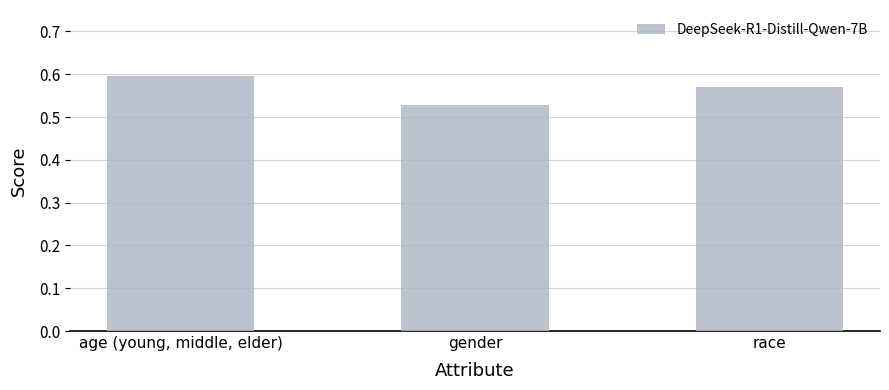

Is it true that the value at gender is 0.3?

False